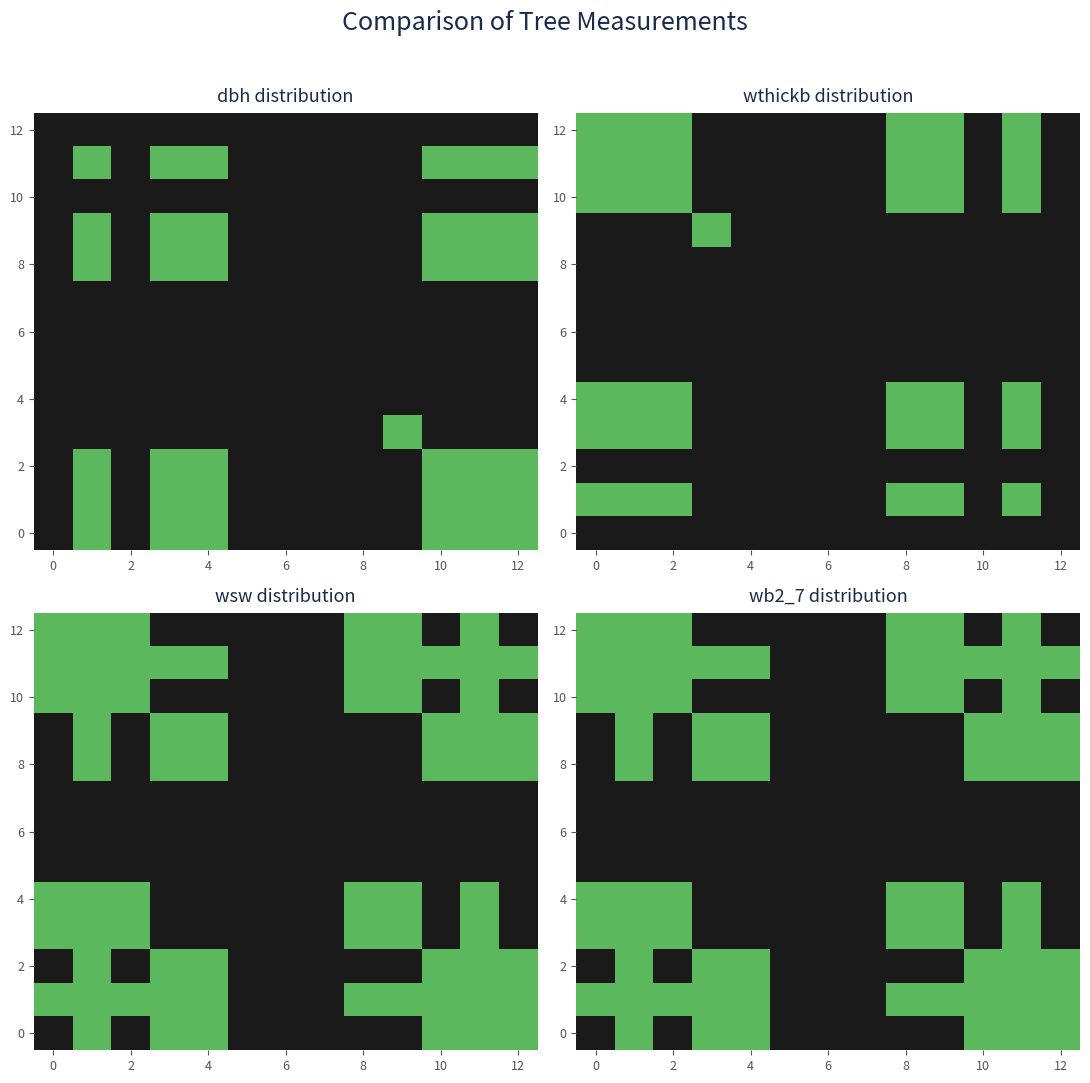

How many 12 values are between 0 and 1?

13